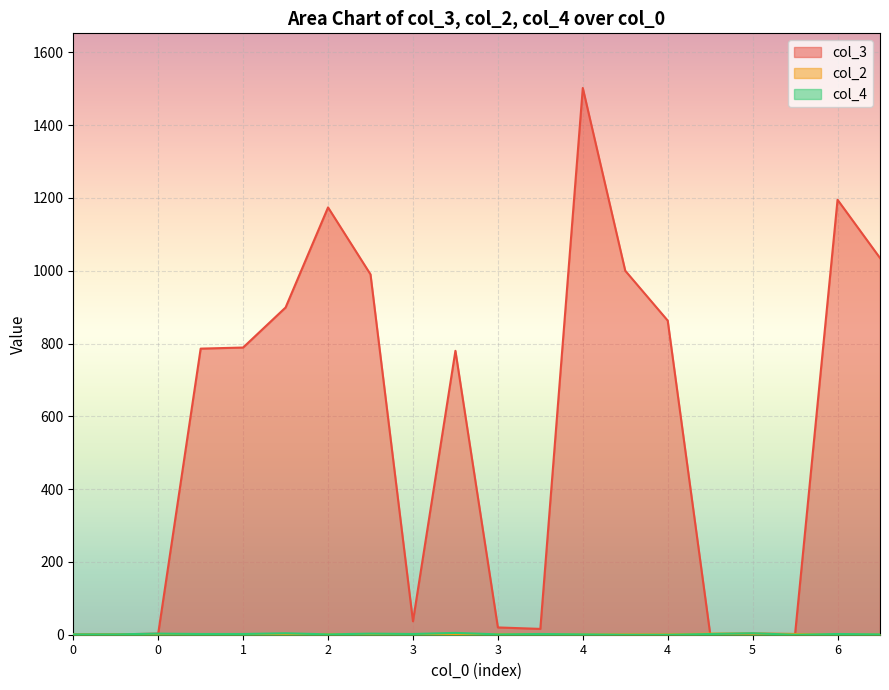

At 1, list the series in order from largest to smallest.

col_3, col_4, col_2